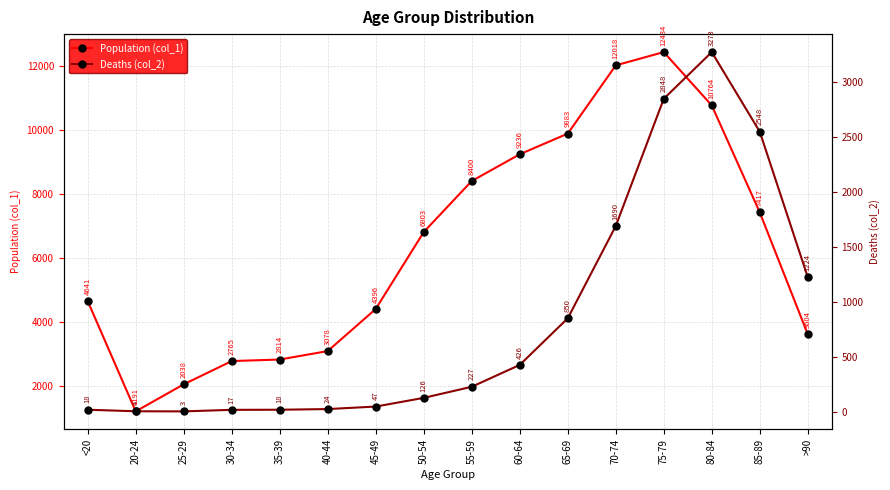

Which series changed the most between 60-64 and 75-79?

Population (col_1)